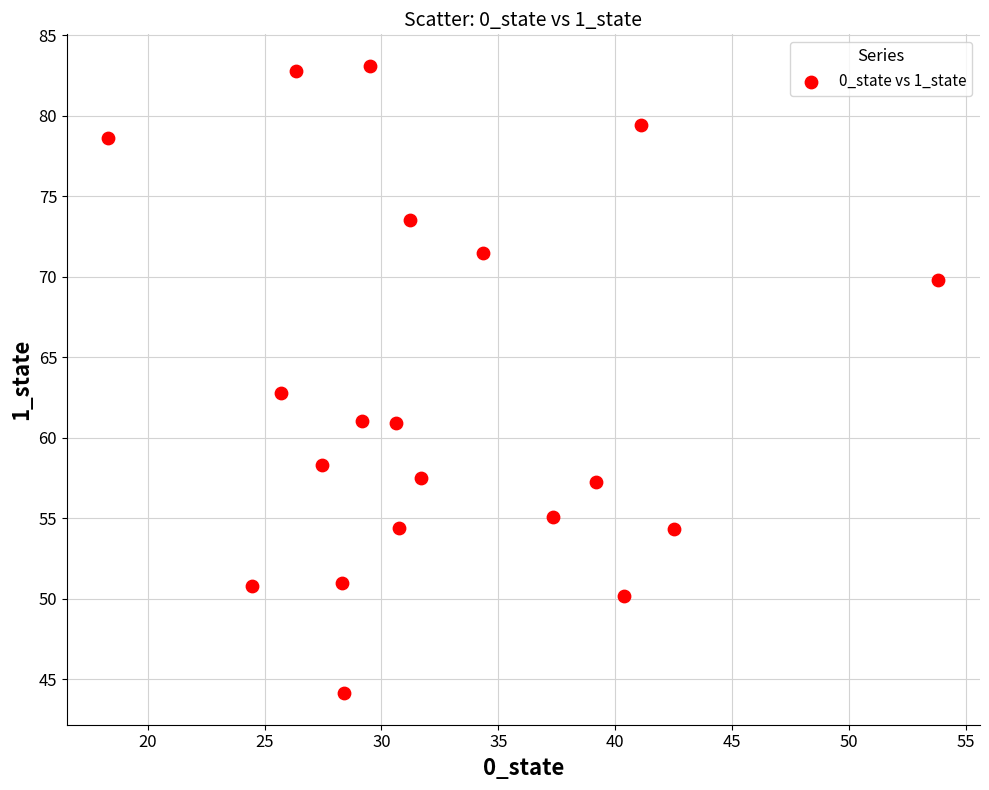

What is the range of Y values (max minus min)?

39.0